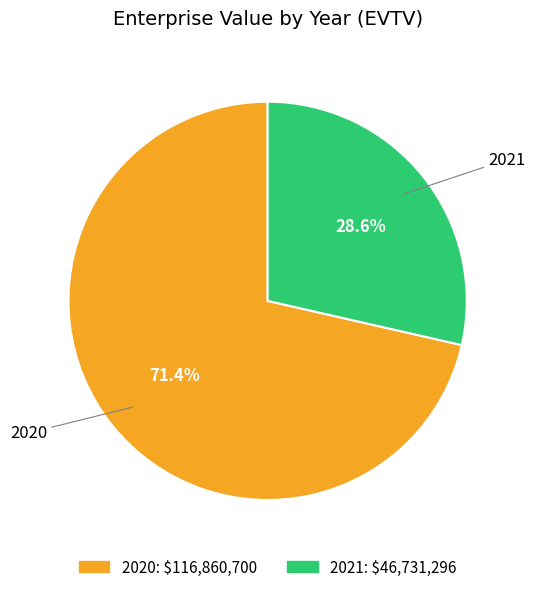

What is the largest slice in the pie chart?

2020